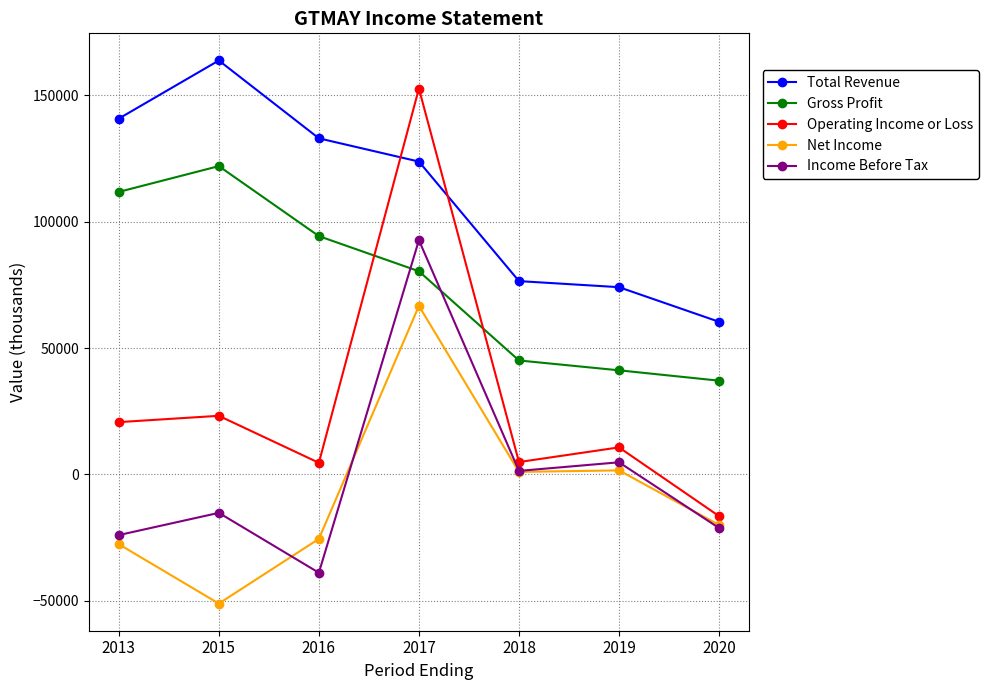

List the series in order of their peak value, highest first.

Total Revenue, Operating Income or Loss, Gross Profit, Income Before Tax, Net Income